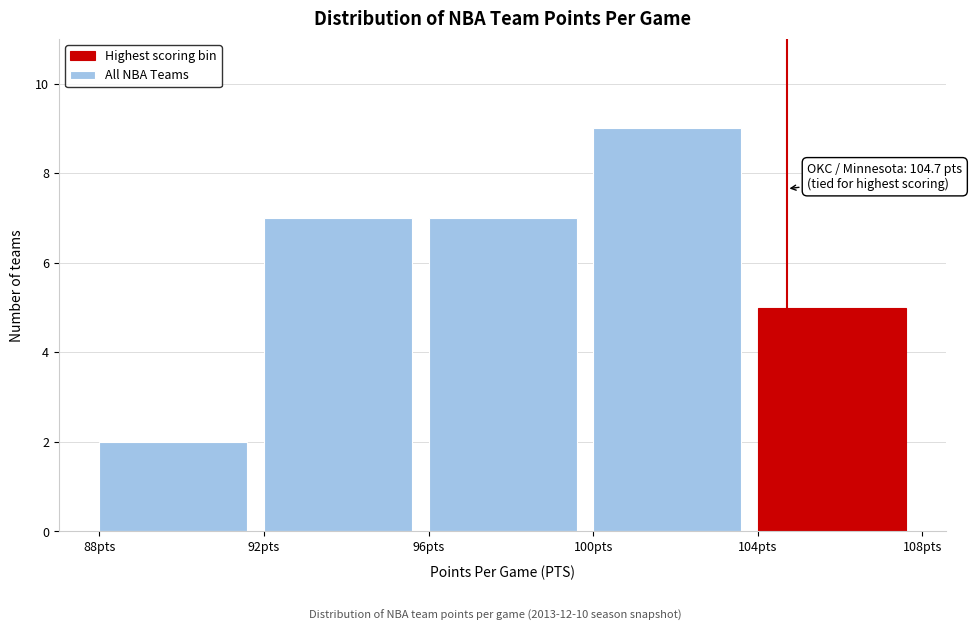

Which range on the x-axis has the tallest bar?

100 to 104